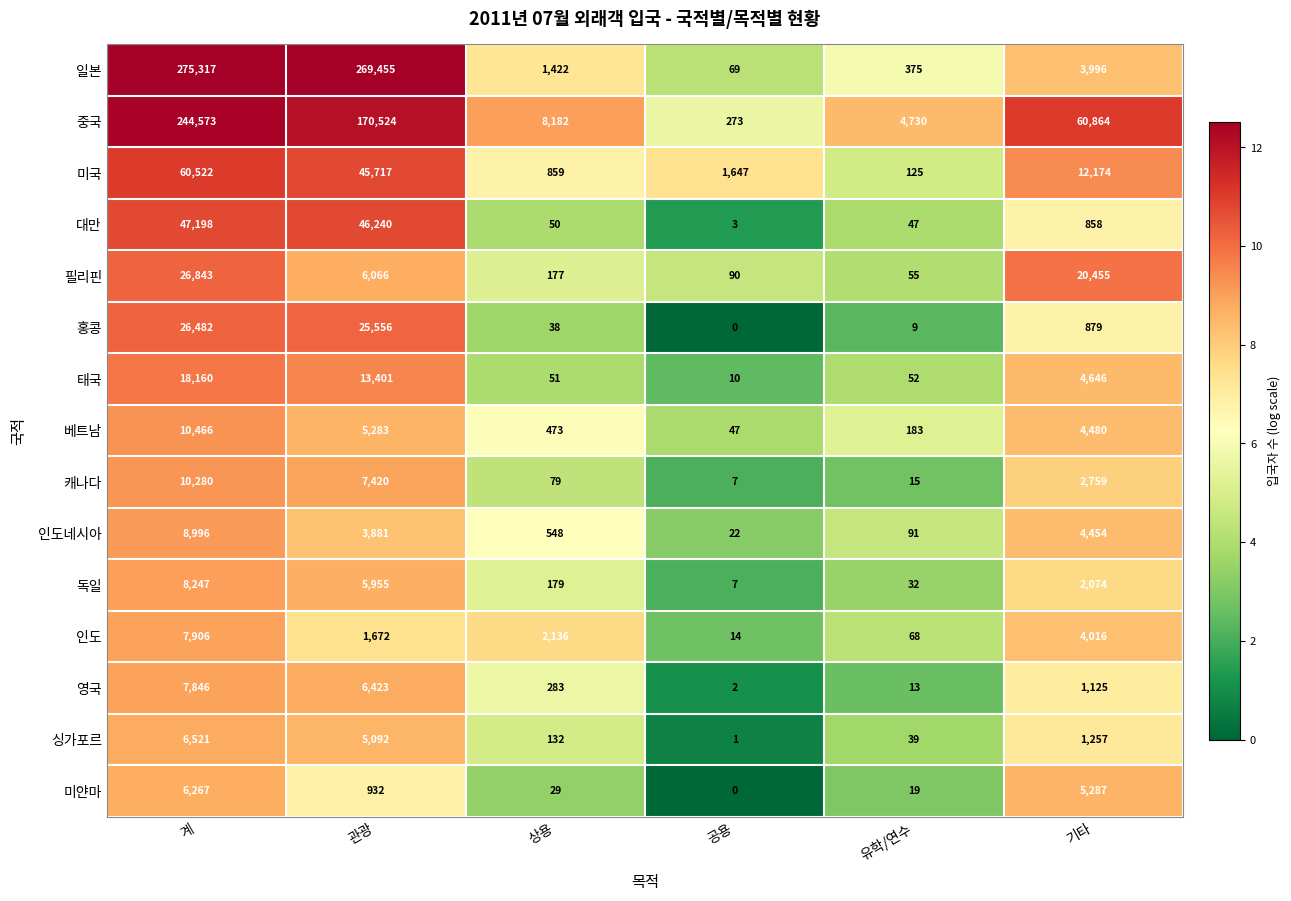

Where does the 영국 series first go above 1125?

계